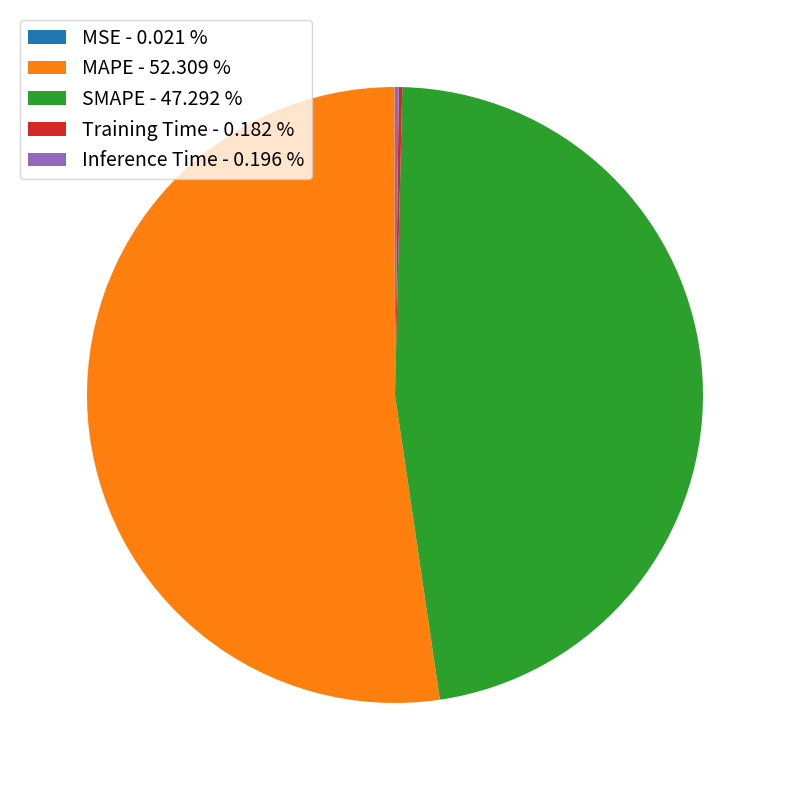

Is there a majority slice in this chart?

Yes